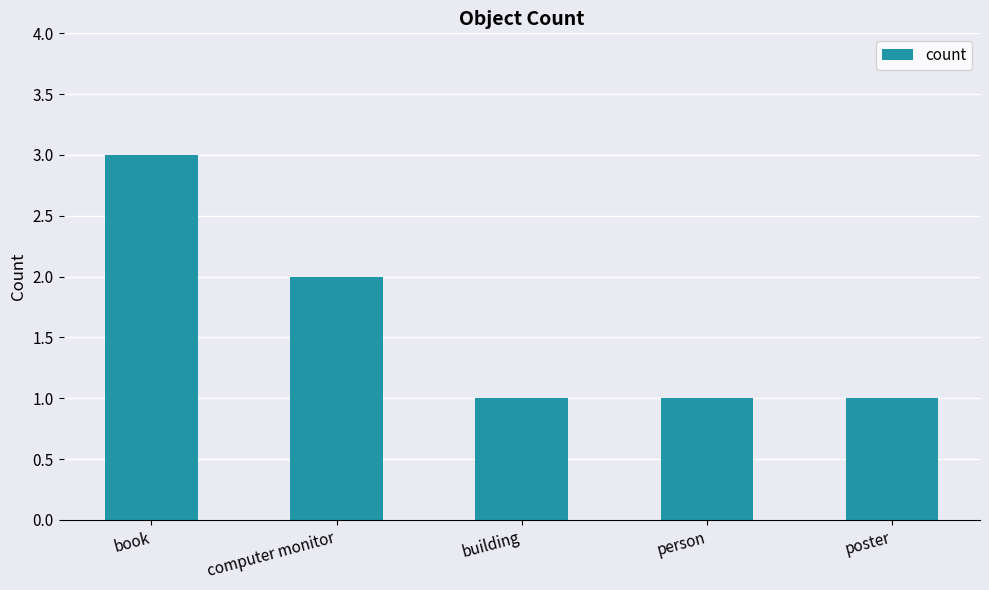

Reading left to right, extract all data points from this chart.

book=3	computer monitor=2	building=1	person=1	poster=1